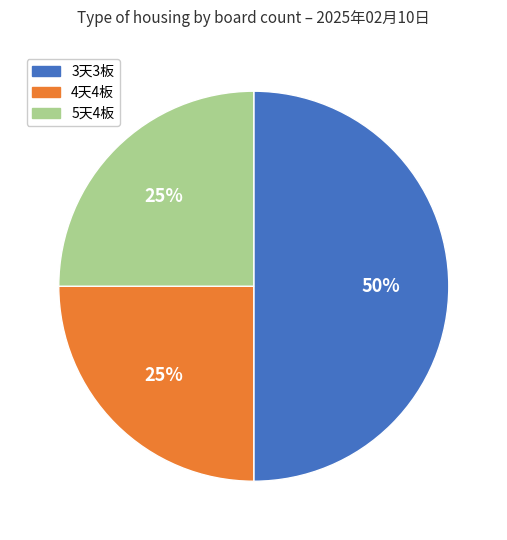

How many segments does this pie chart have?

3